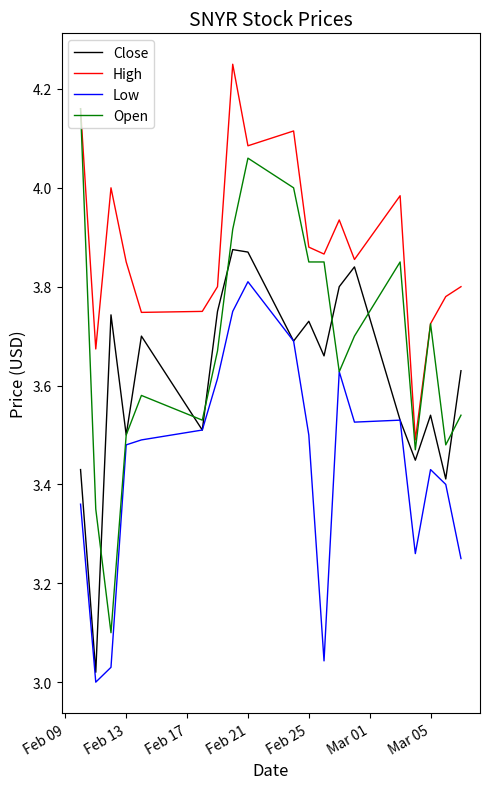

Does the chart have visible grid lines?

No